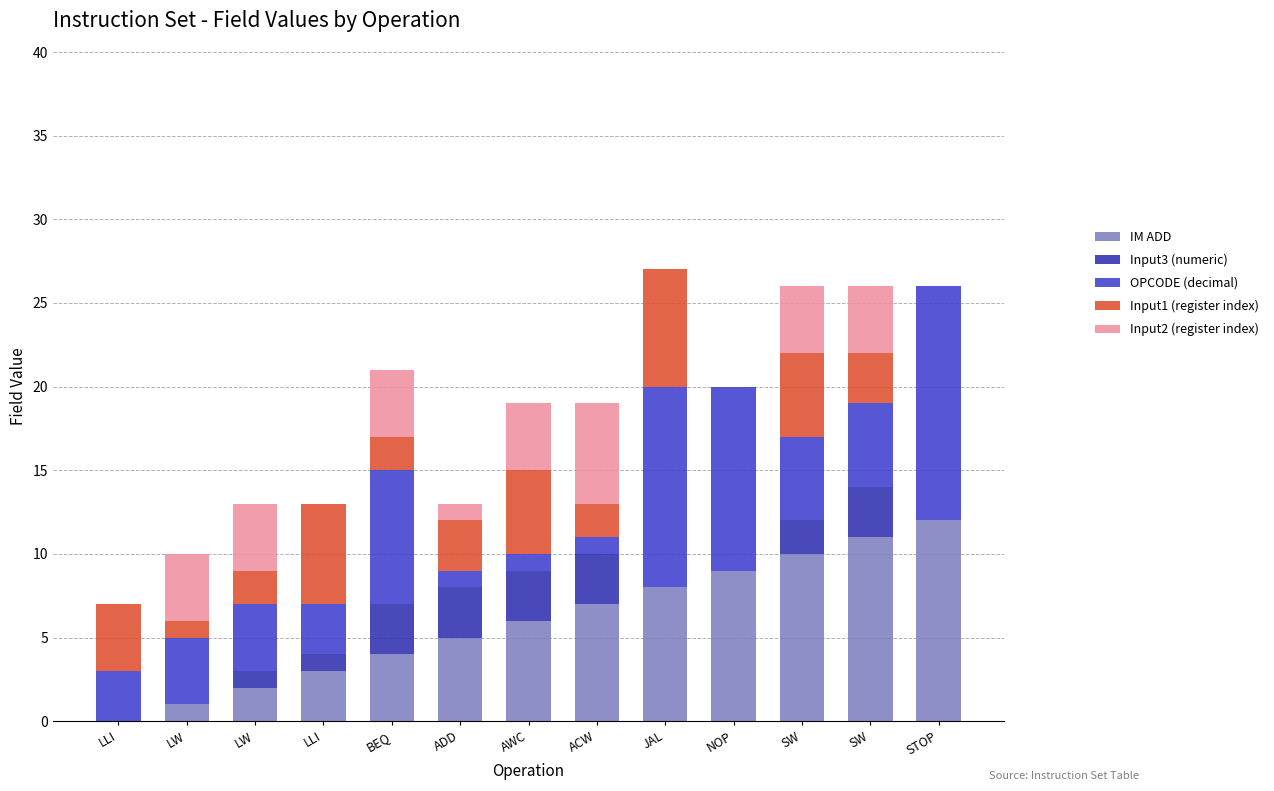

Count the number of data series in this chart.

5